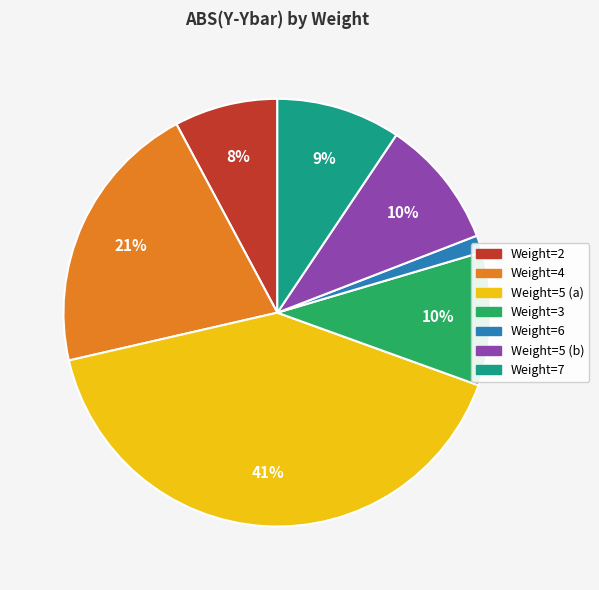

Which category has the biggest portion of the pie?

Weight=5 (a)